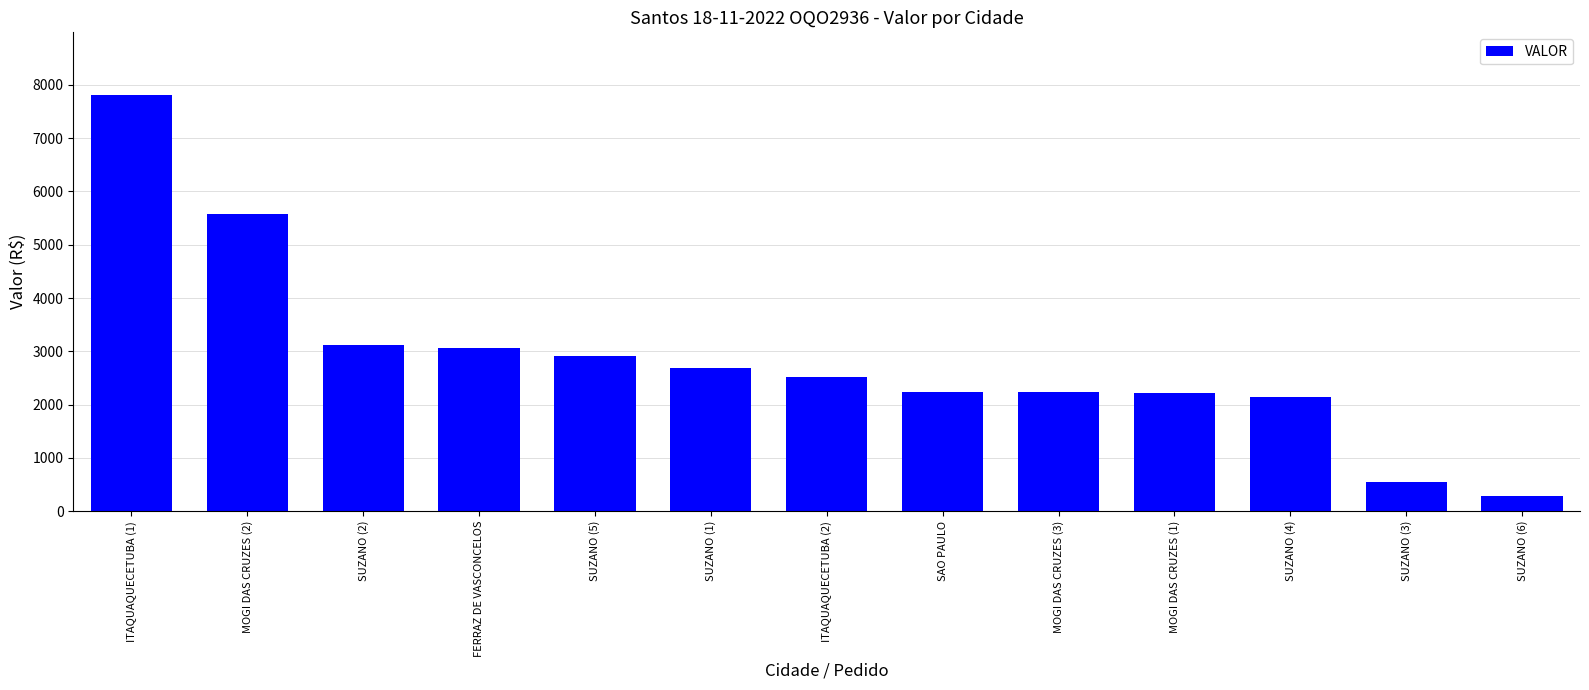

The chart shows a value of 2149.1 at SUZANO (4). True or false?

True